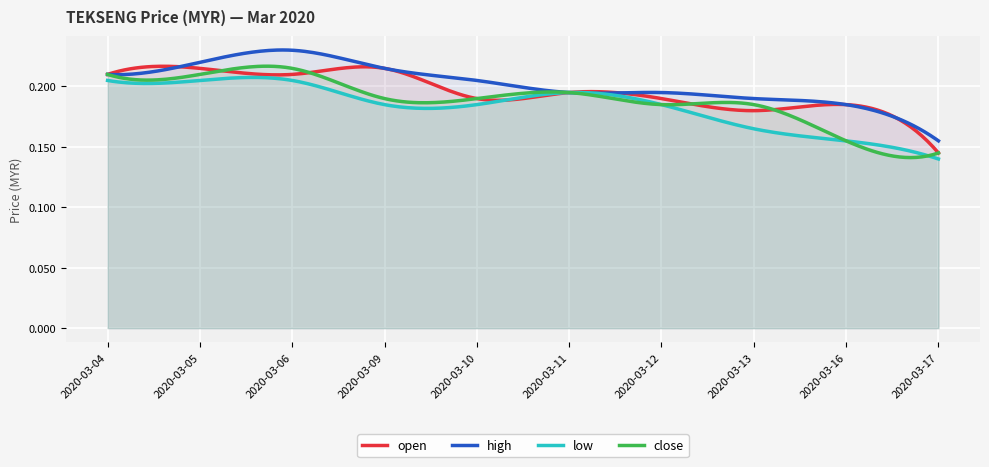

True or false: low has more than 2 interior local peaks.

False